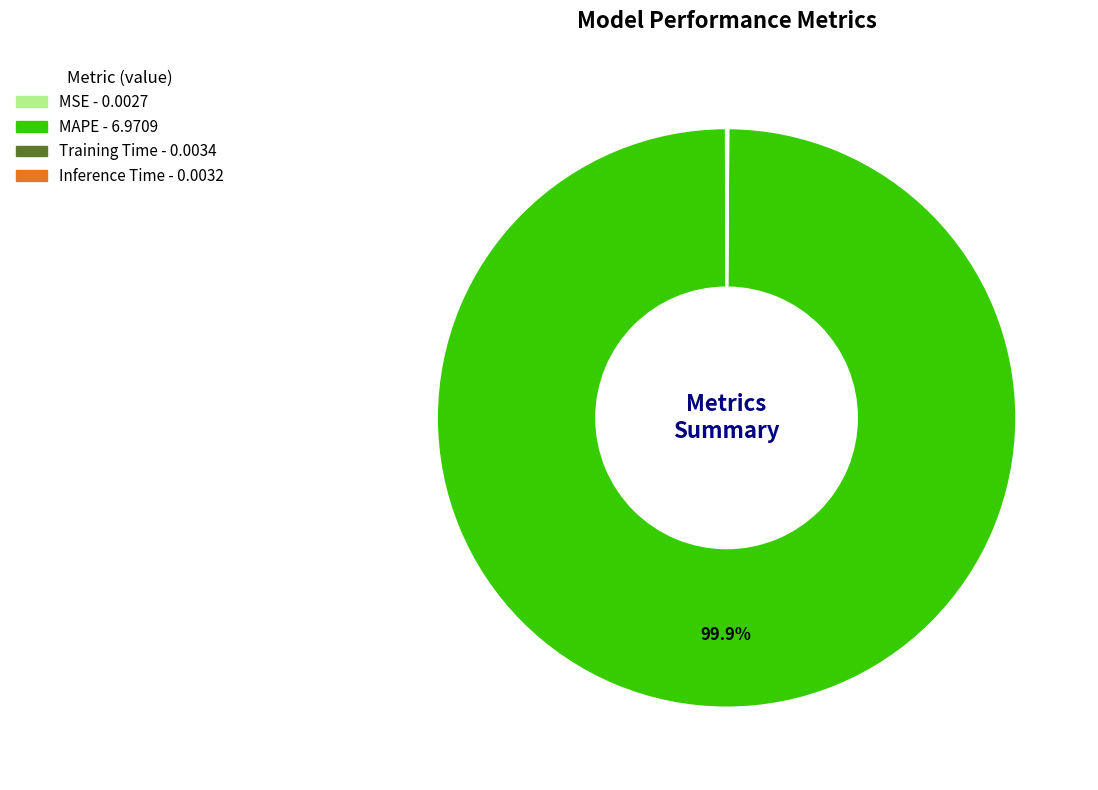

Does any single category account for the majority?

Yes